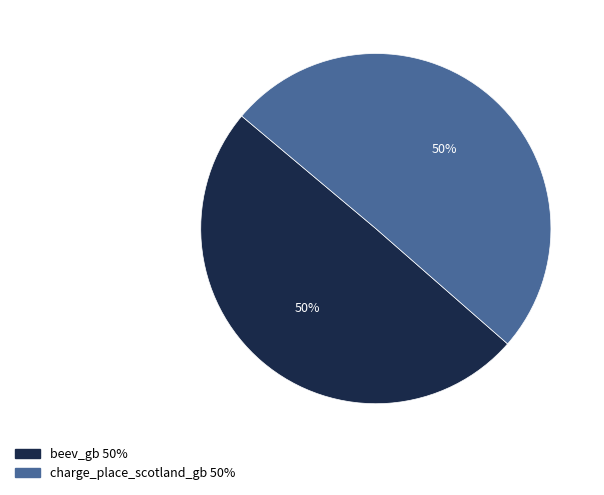

Combined, do beev_gb and charge_place_scotland_gb account for over 50%?

Yes